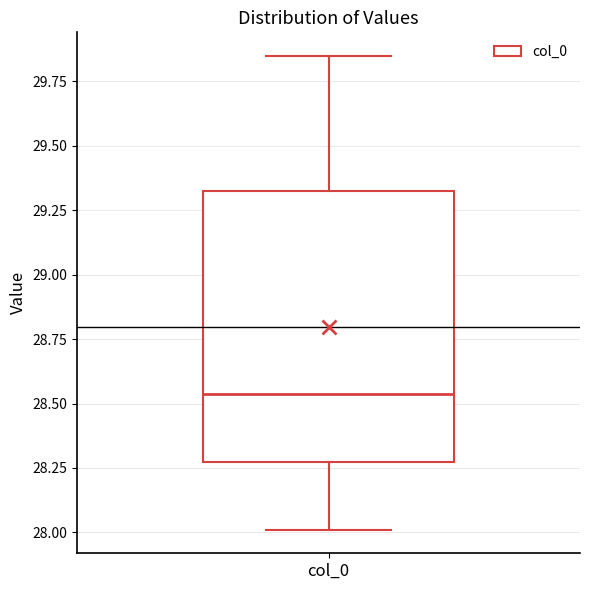

Where does the lower whisker of the box for col_0 end on the y-axis? The values are not printed on the chart, so give them approximately, as read against the axis.

28.00